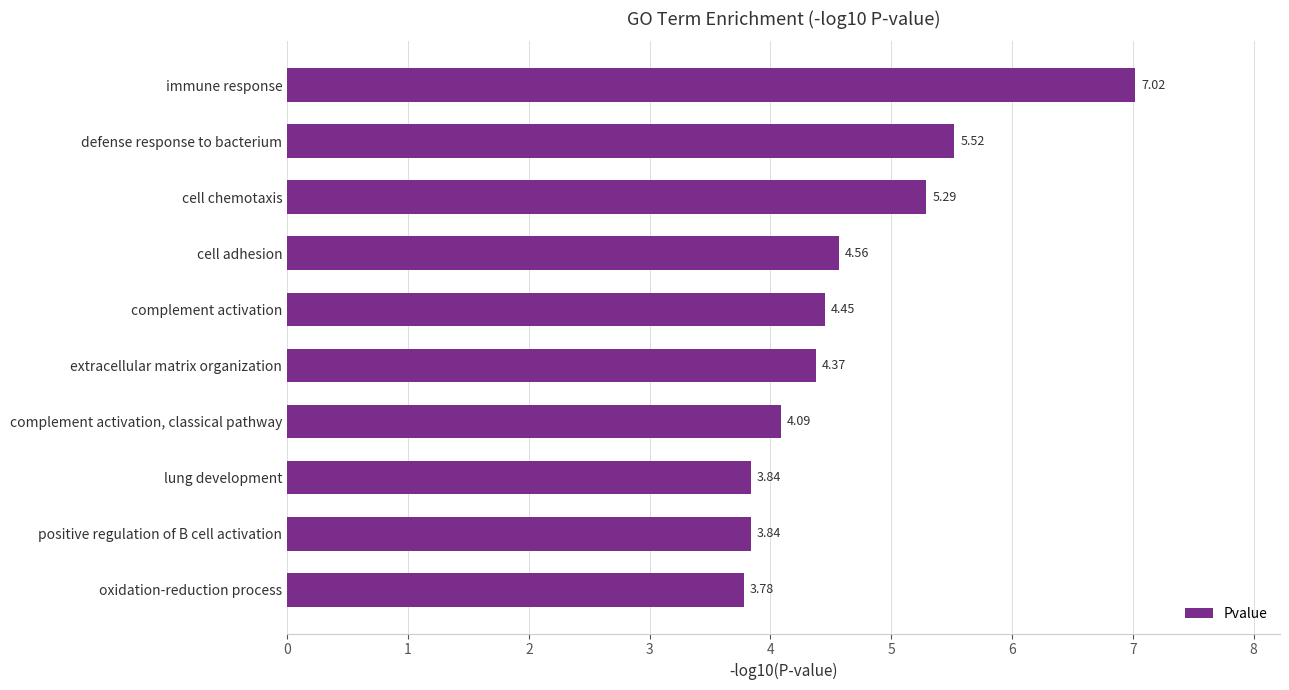

Which has a higher value, lung development or oxidation-reduction process?

lung development